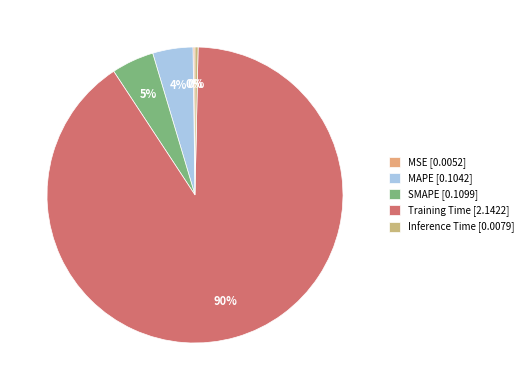

Is there a majority slice in this chart?

Yes